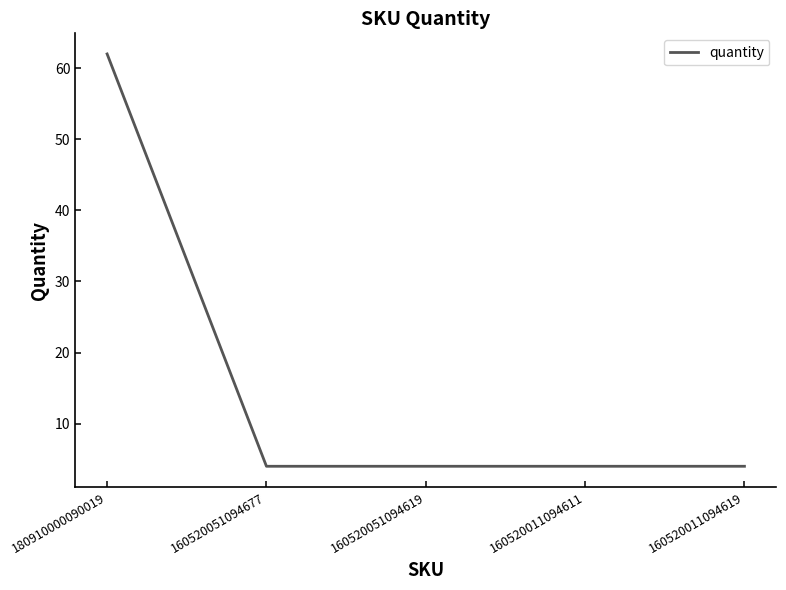

What is the ratio of the value at 160520051094619 to the value at 160520011094611?

1.0